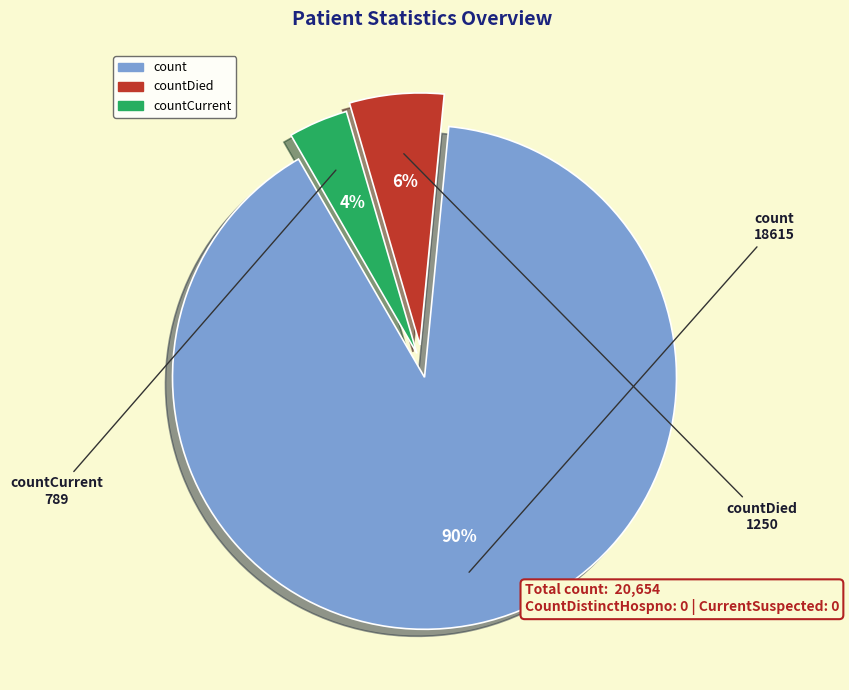

Is there a majority slice in this chart?

Yes